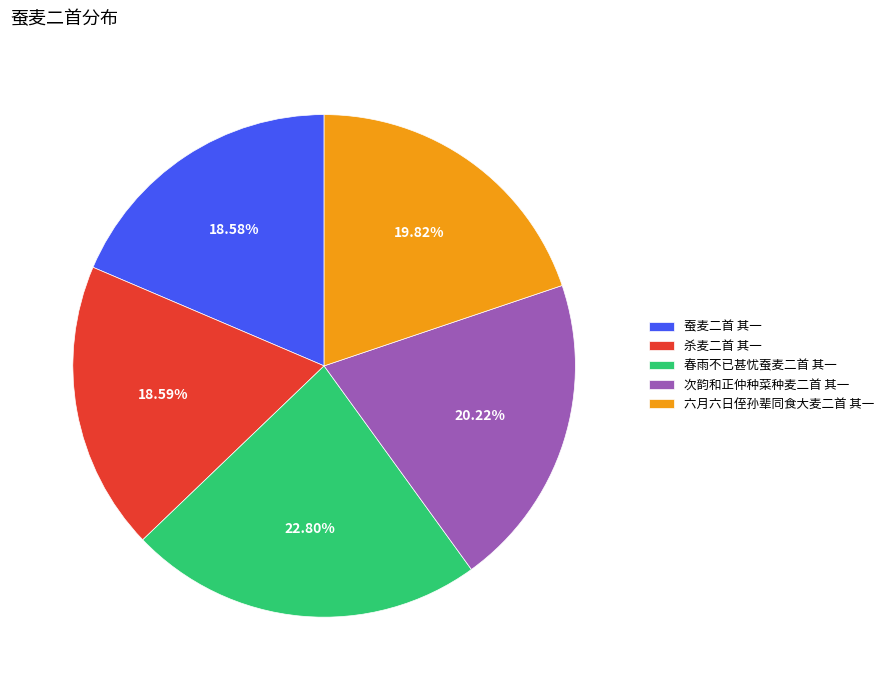

What is the ratio of the value at 六月六日侄孙辈同食大麦二首 其一 to the value at 杀麦二首 其一?

1.1